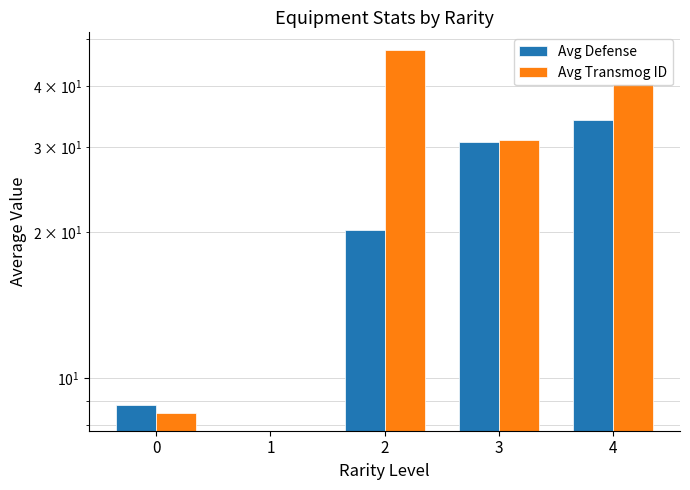

What is the total value across all series at 3?

61.7